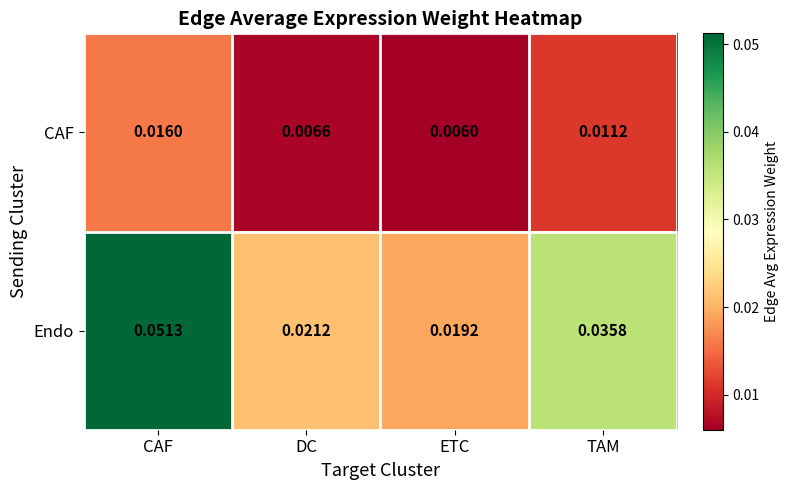

At TAM, list the series in order from smallest to largest.

CAF, Endo